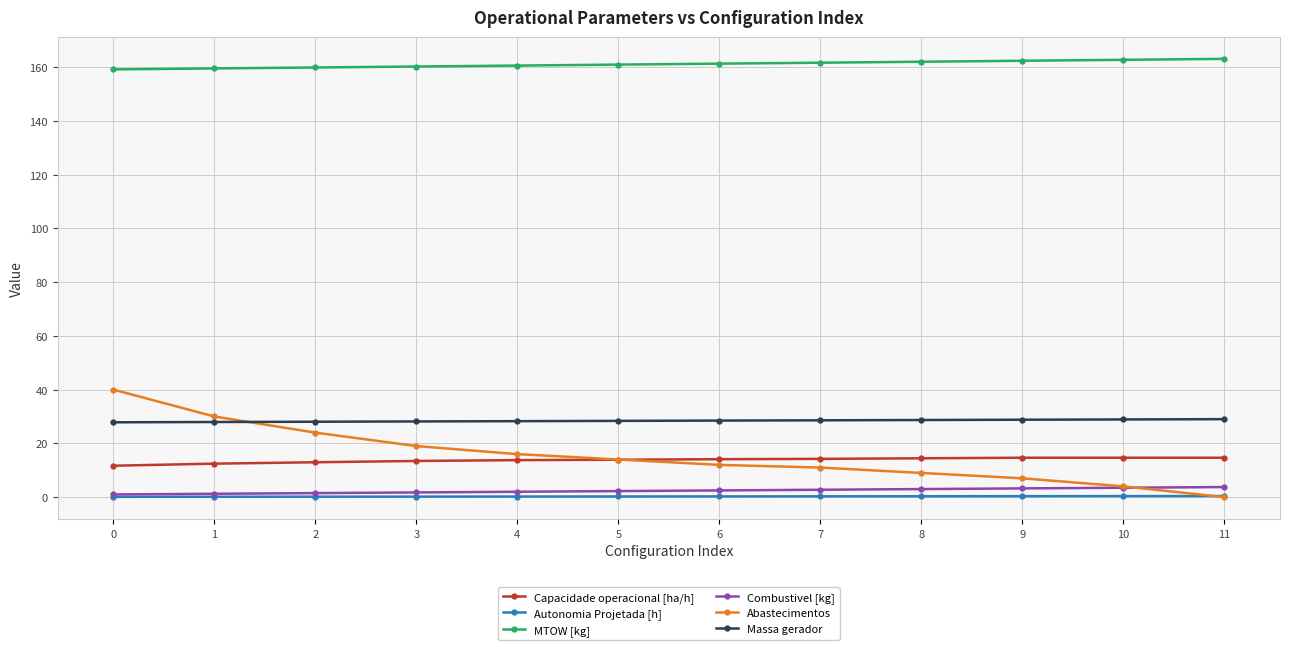

What is the difference between the highest and lowest values at 6?

161.0